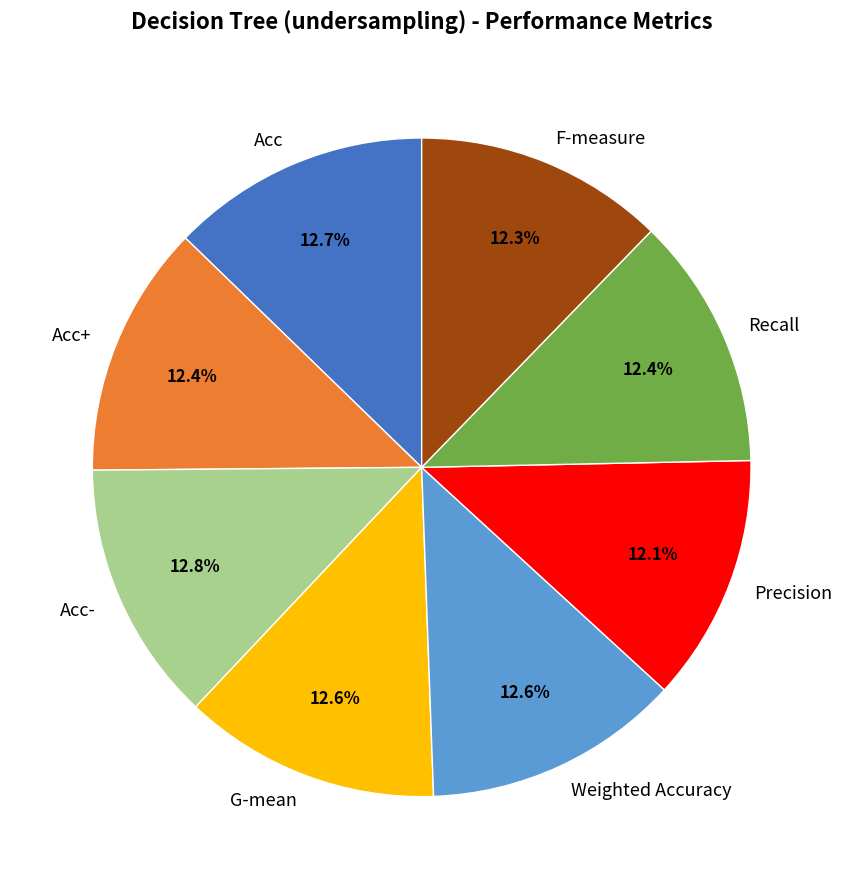

Do F-measure and Precision together represent more than half of the pie?

No